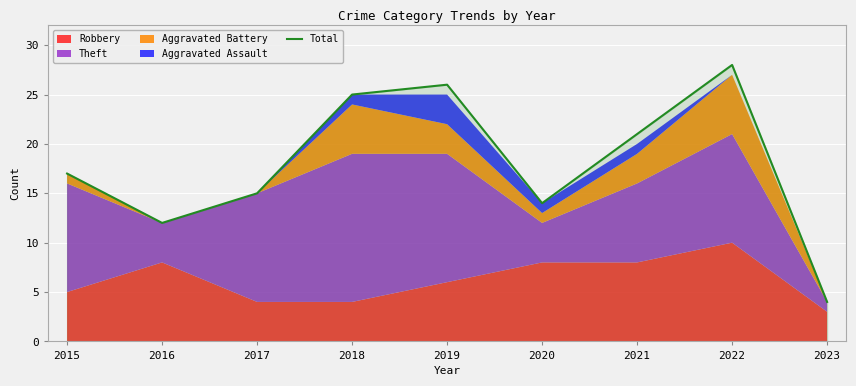

What is the change in value from 2015 to 2020?

-3